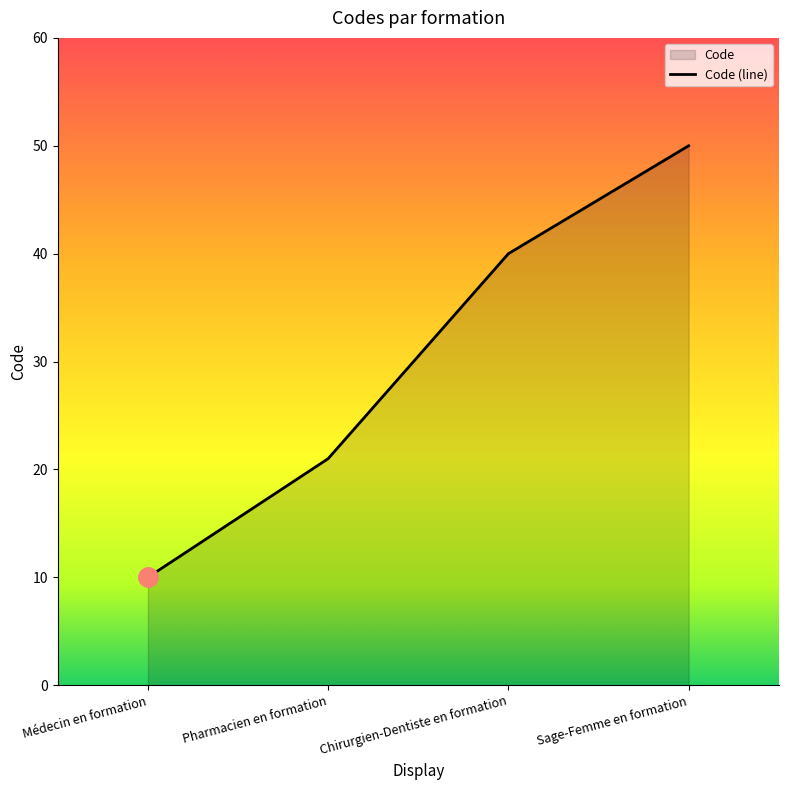

True or false: the data shows 10 at Médecin en formation.

True